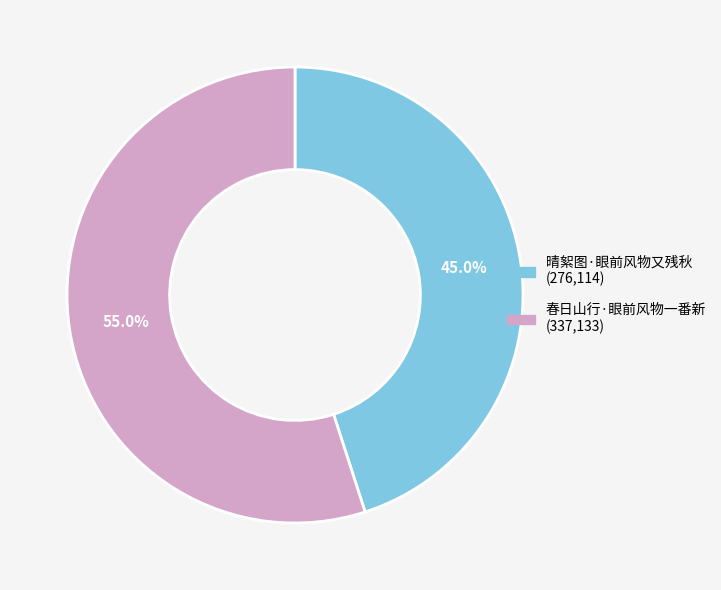

What percentage is NOT represented by 春日山行·眼前风物一番新?

45.0%